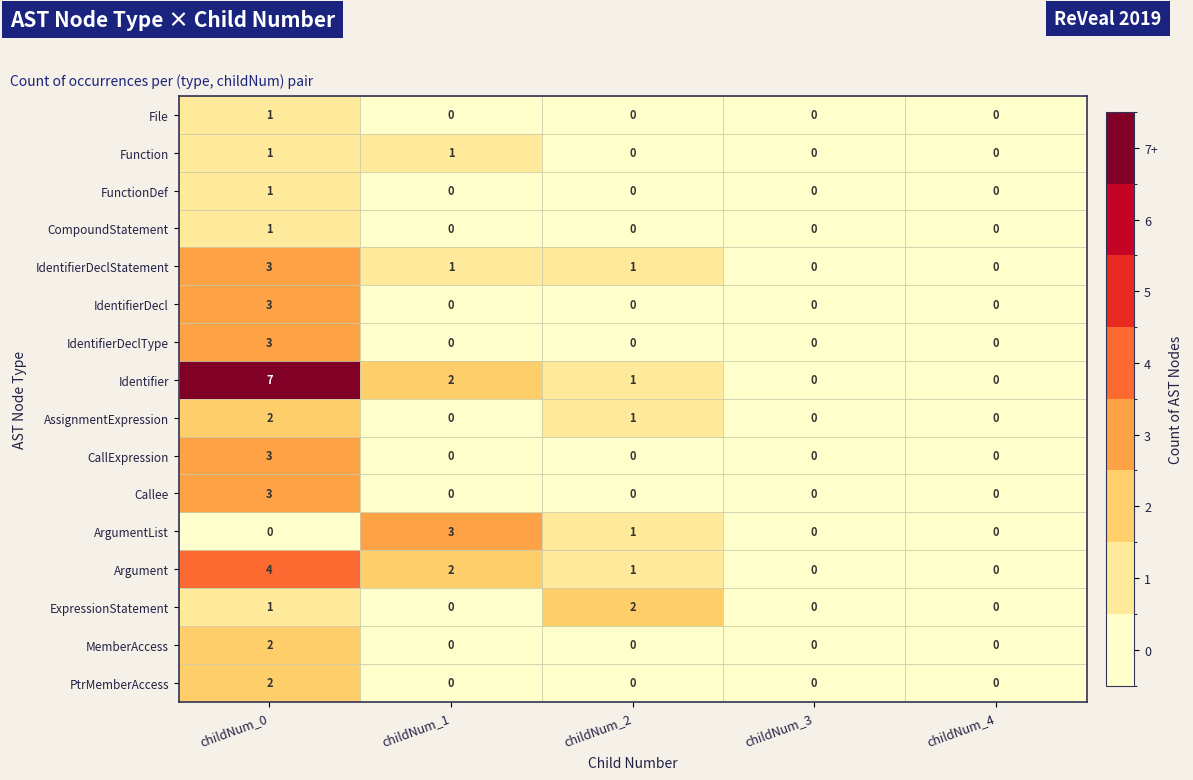

What is the maximum value shown in the chart?

7